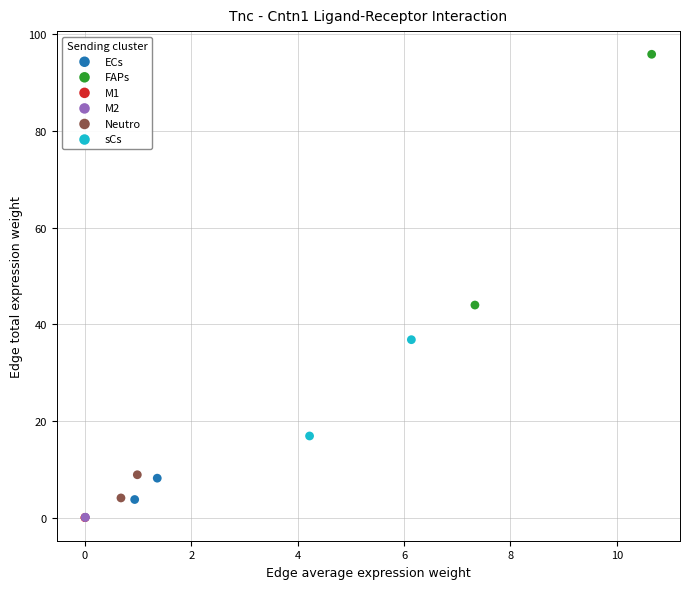

Which series has the largest Y range (max minus min)?

FAPs